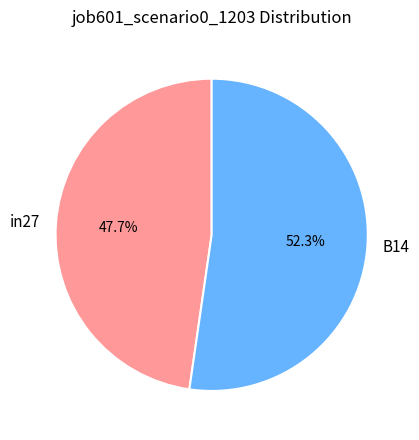

What is the total percentage of B14 and in27?

100.0%